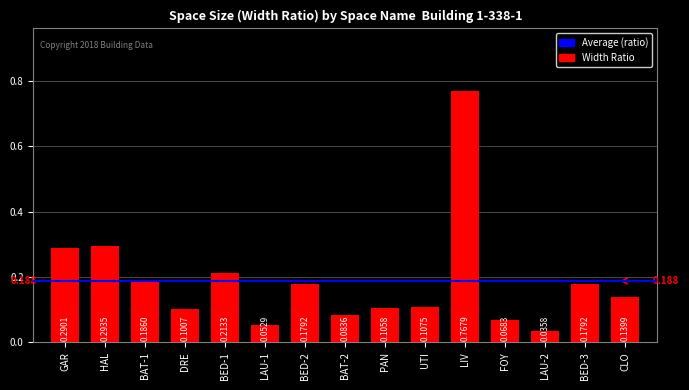

Between BAT-1 and LIV, which is larger?

LIV